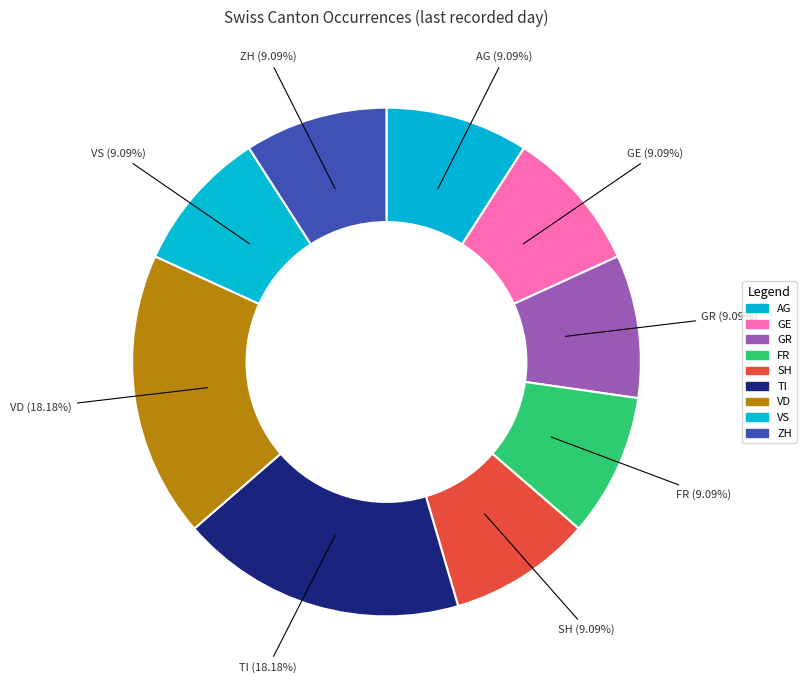

The VS slice represents 21% of the pie. True or false?

False